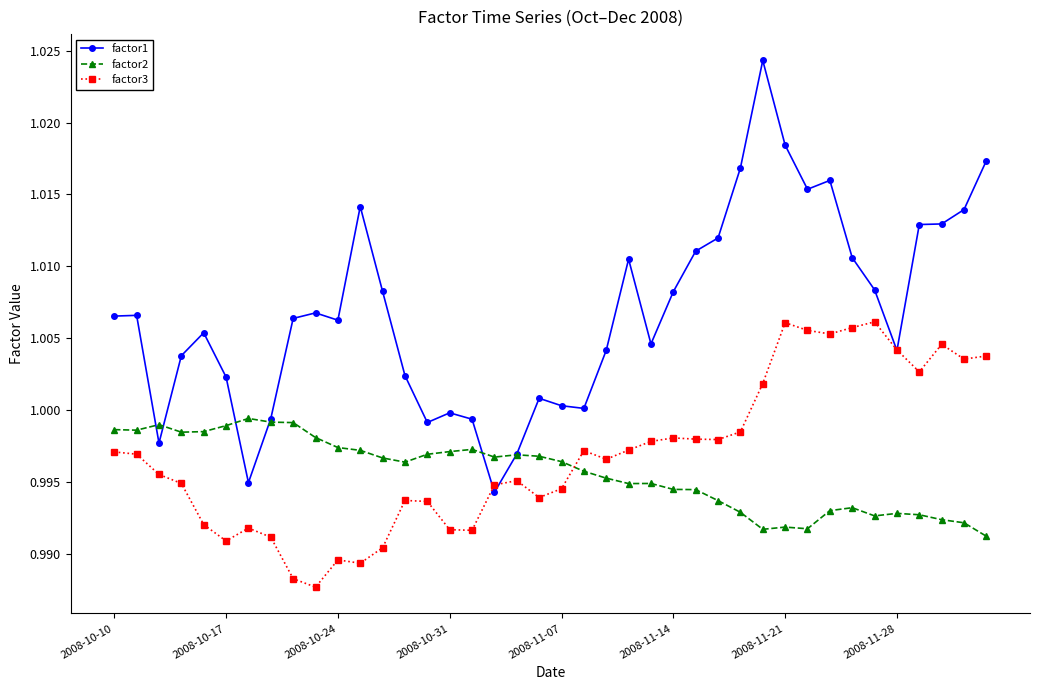

How many lines are shown in the chart?

3